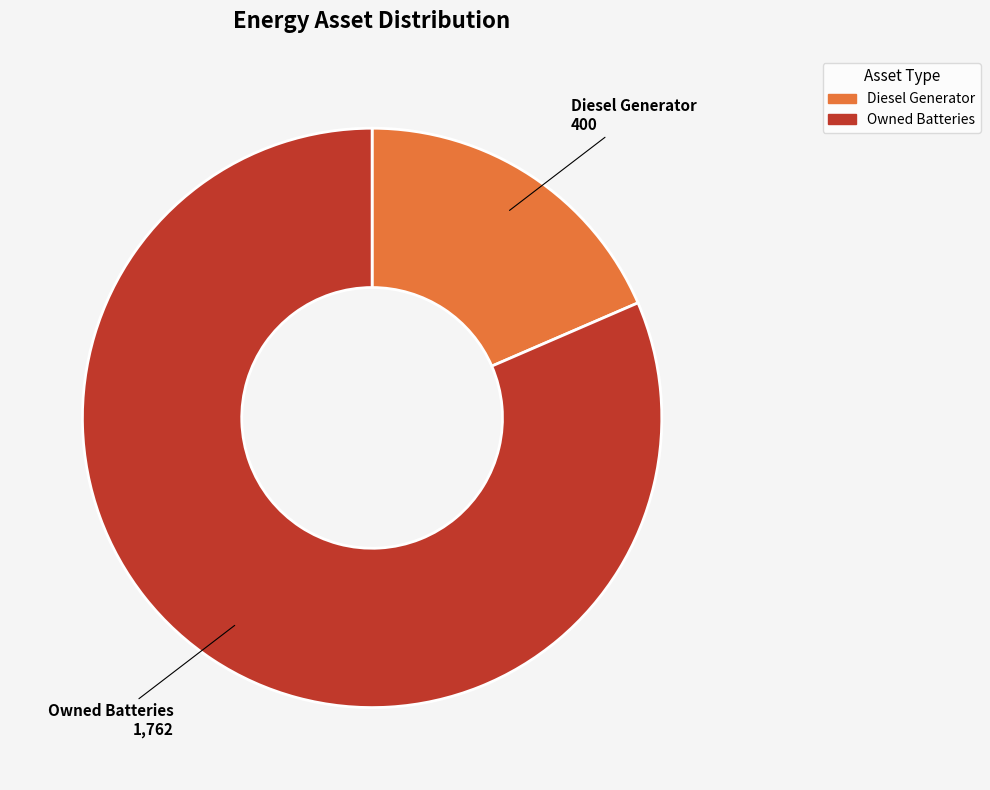

Which slice represents more than half of the pie?

Owned Batteries